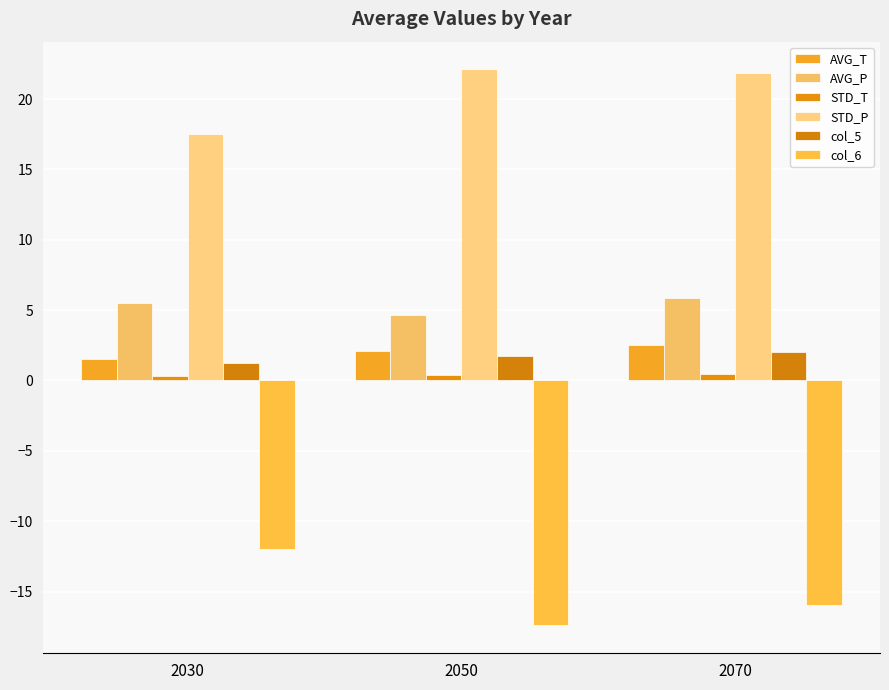

The AVG_P series shows 1.5 at 2050. True or false?

False